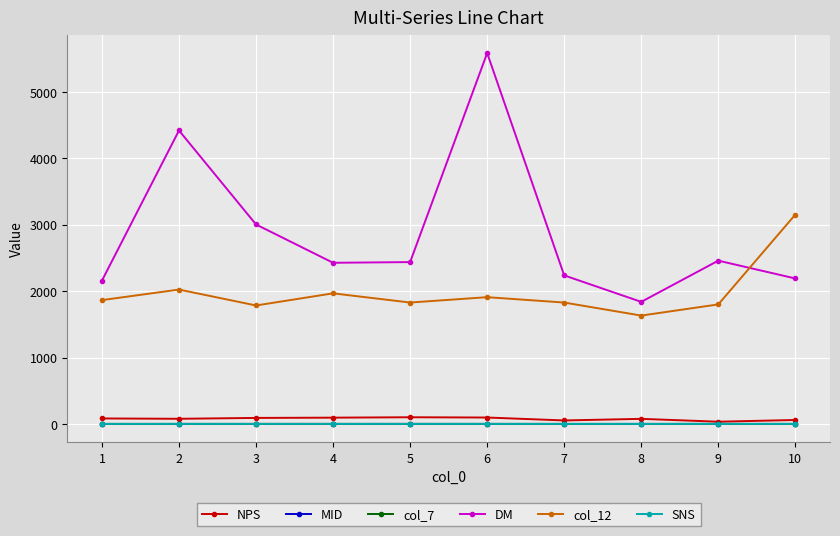

How many lines are shown in the chart?

6